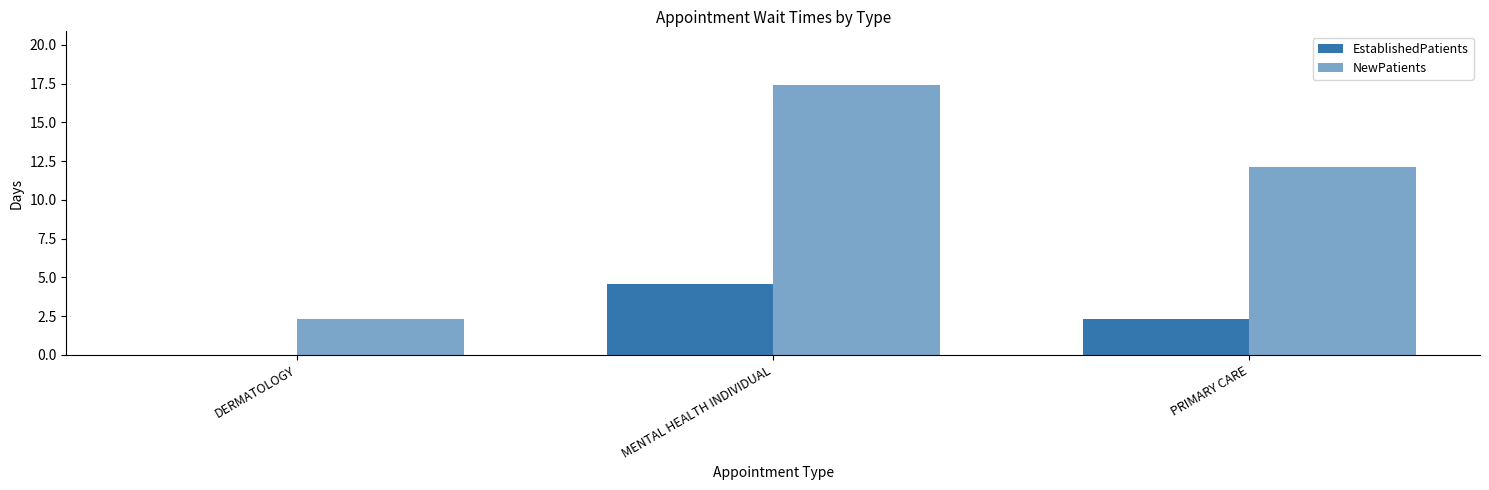

True or false: NewPatients has a value of 2.3 at DERMATOLOGY.

True